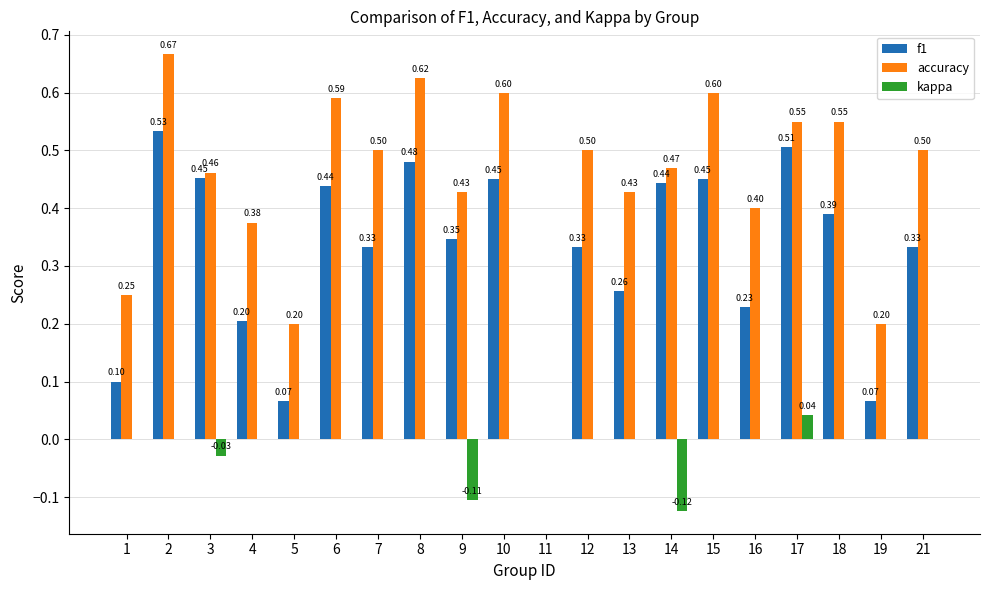

What is the sum of the f1 values at 18 and 11?

0.4